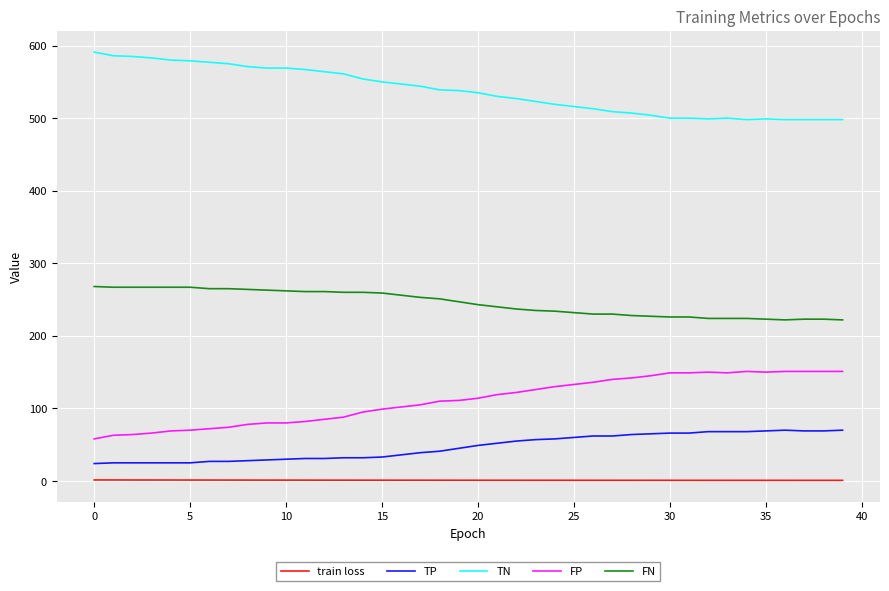

Does the chart display data point markers on the line(s)?

No